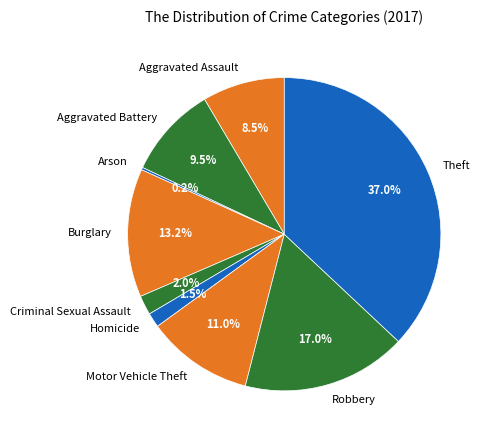

Is there any slice that represents more than half of the pie?

No